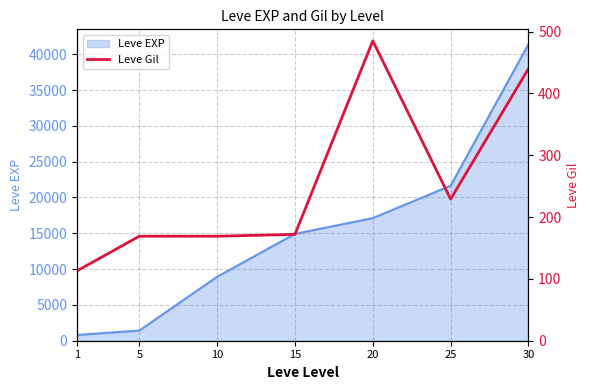

What is the highest value of the Leve EXP series?

41410